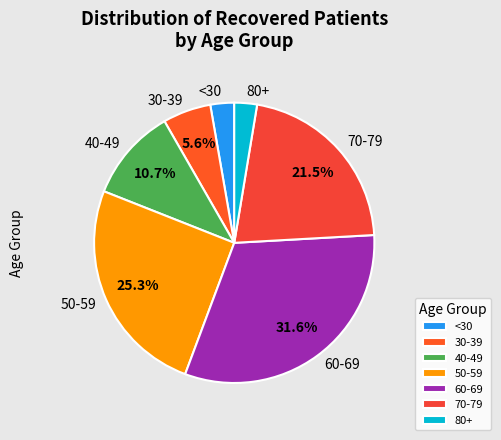

Is there a majority slice in this chart?

No